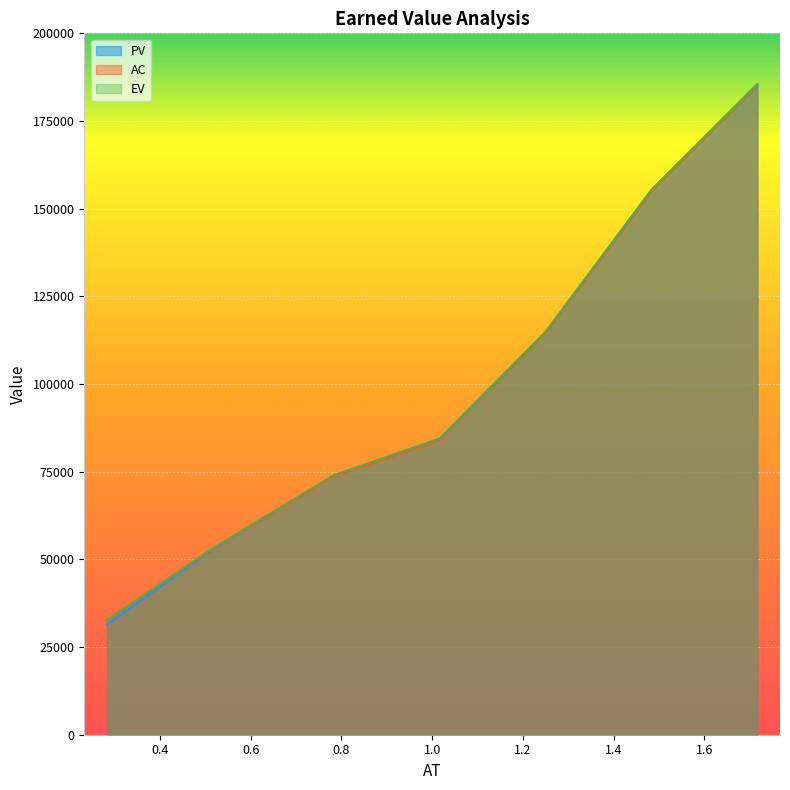

What is the maximum value shown in the chart?

185472.4